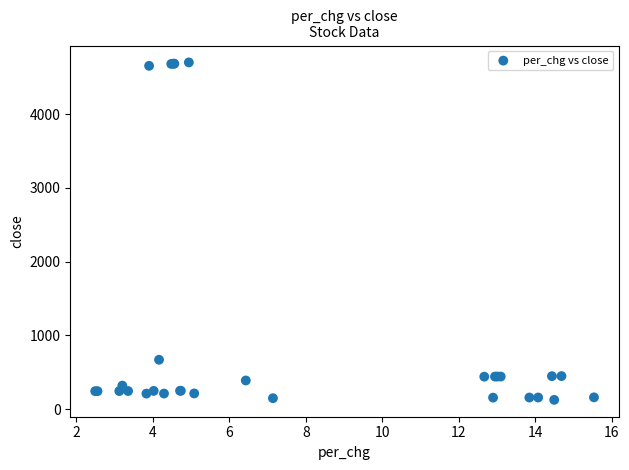

What Y value in the scatter plot is closest to 2414?

668.6